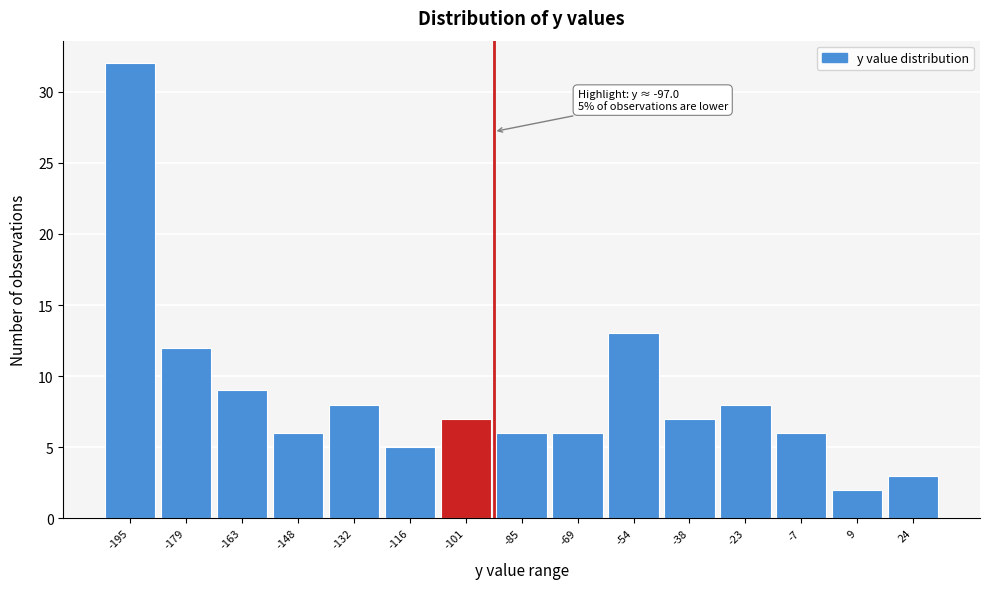

Reading left to right, extract all data points from this chart.

-195=32	-179=12	-163=9	-148=6	-132=8	-116=5	-101=7	-85=6	-69=6	-54=13	-38=7	-23=8	-7=6	9=2	24=3